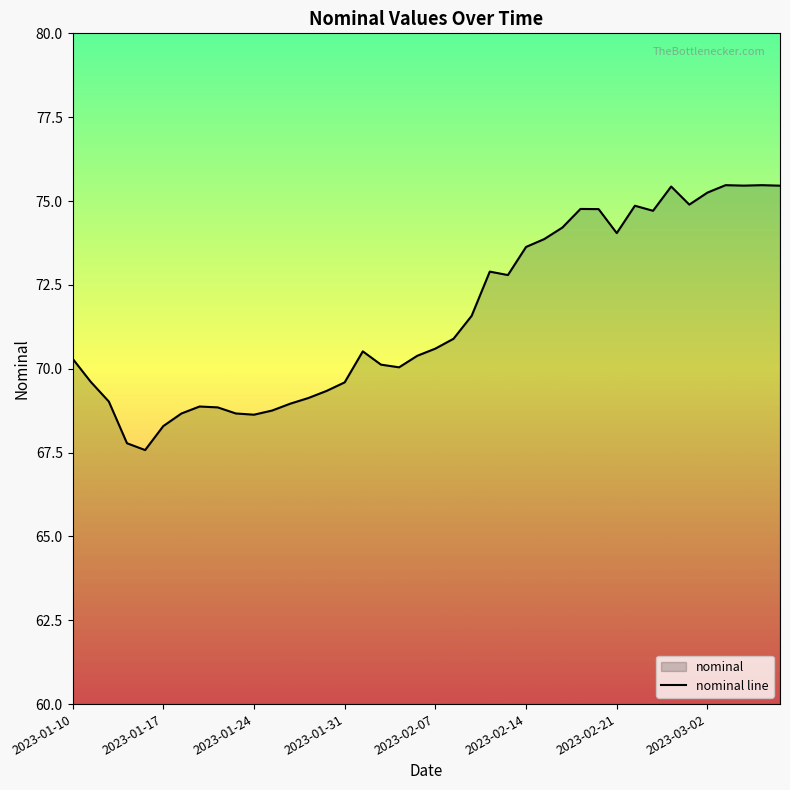

What is the smallest value displayed?

67.6